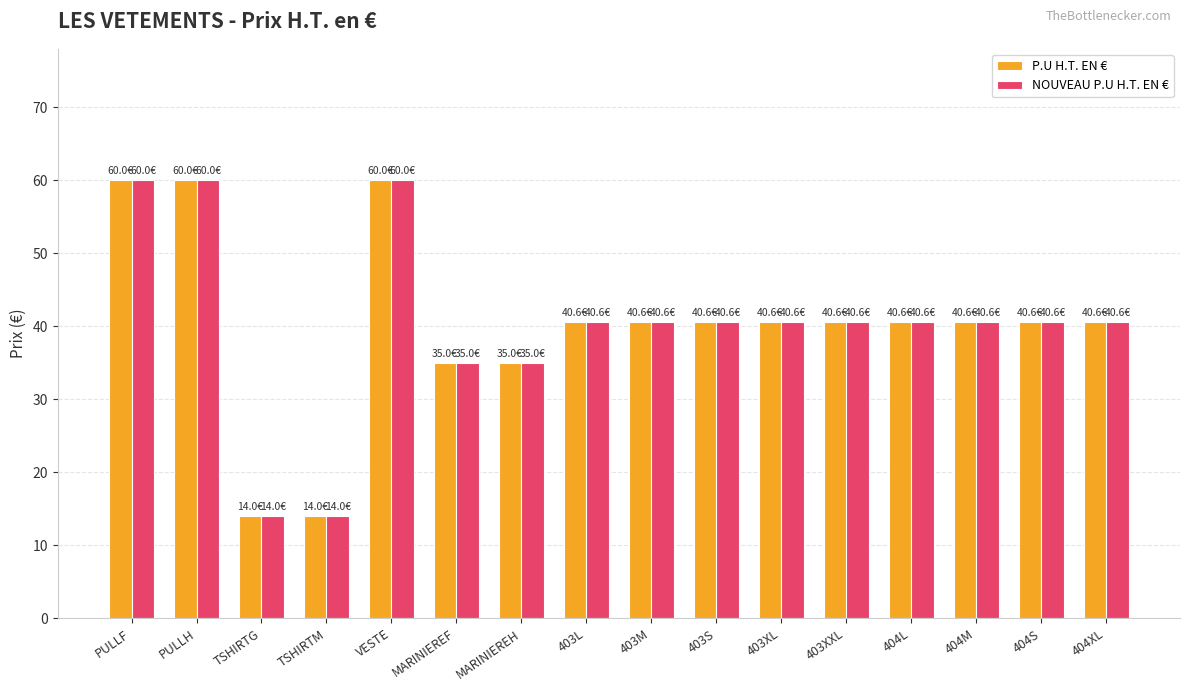

What is the sum of all P.U H.T. EN € values?

643.4